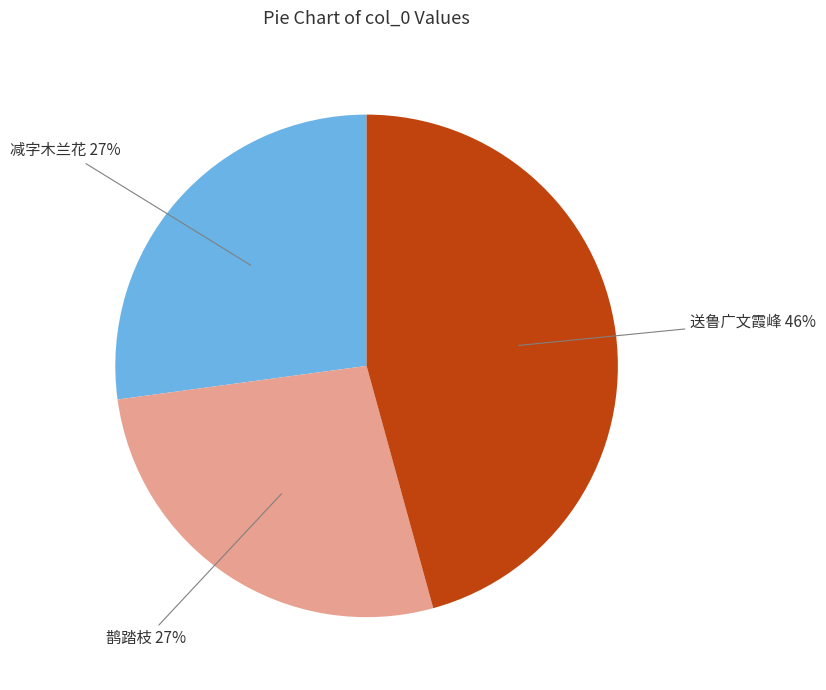

Approximately how many times larger is the value at 减字木兰花 compared to 送鲁广文霞峰?

0.6